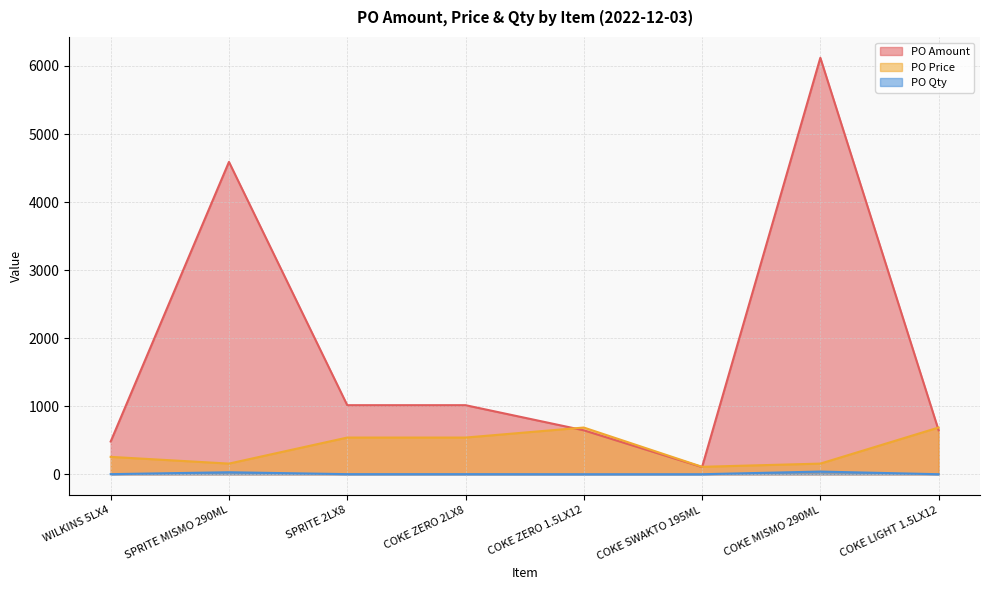

Where is the first local minimum for PO Price?

SPRITE MISMO 290ML